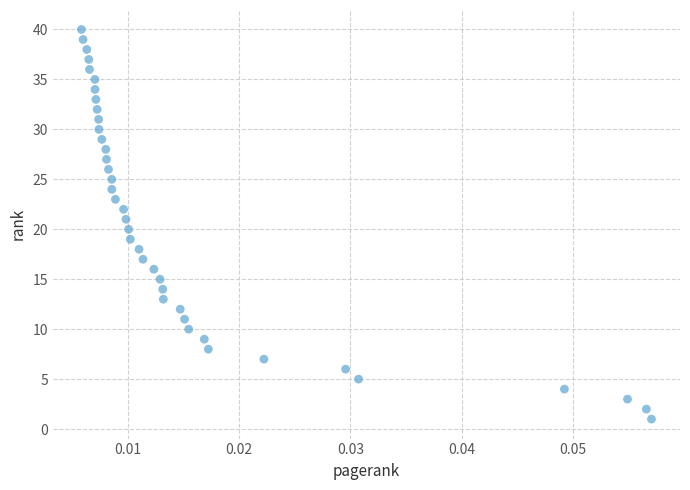

What is the range of Y values (max minus min)?

39